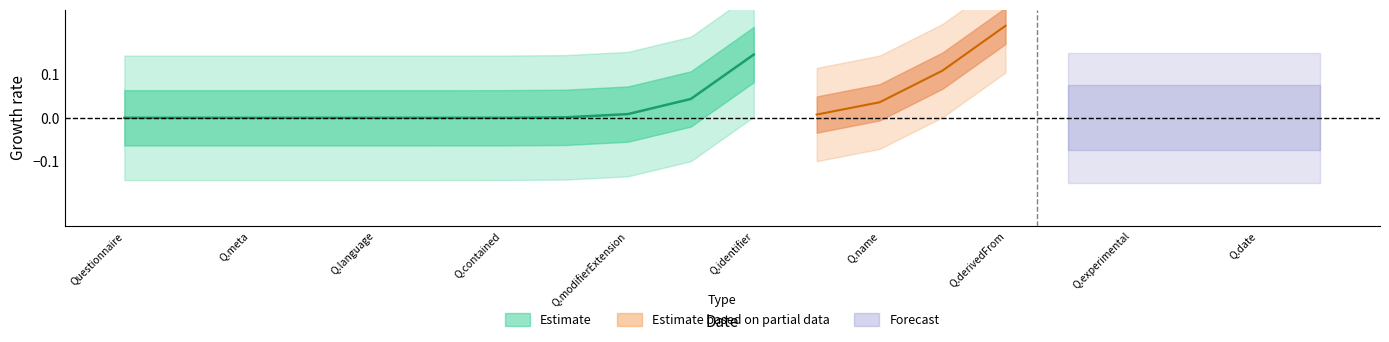

True or false: Forecast and Estimate based on partial data cross at least once.

False